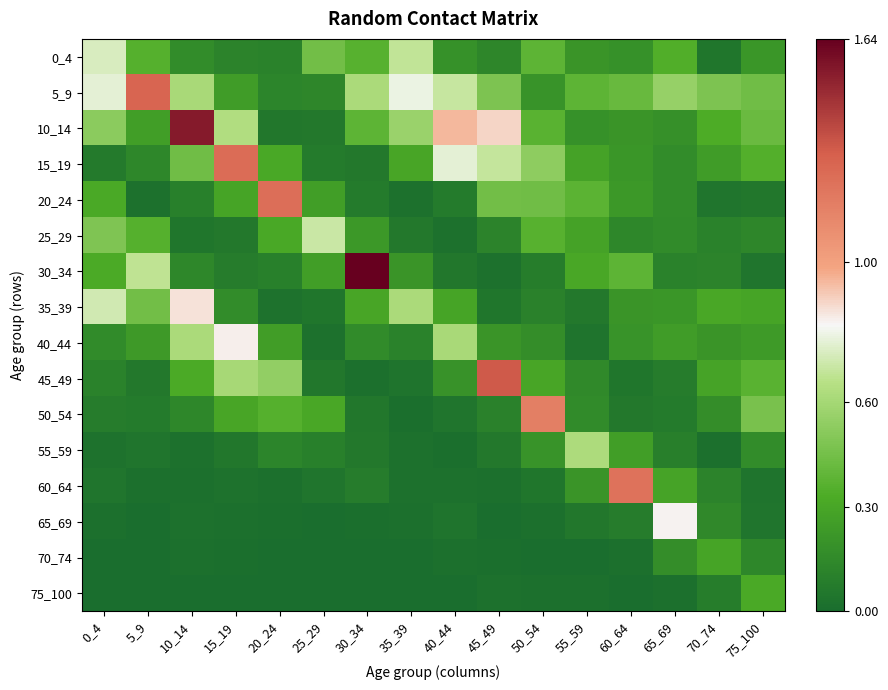

Rank the series by their maximum value, from lowest to highest.

70_74, 75_100, 55_59, 25_29, 0_4, 65_69, 40_44, 35_39, 50_54, 60_64, 20_24, 15_19, 5_9, 45_49, 10_14, 30_34